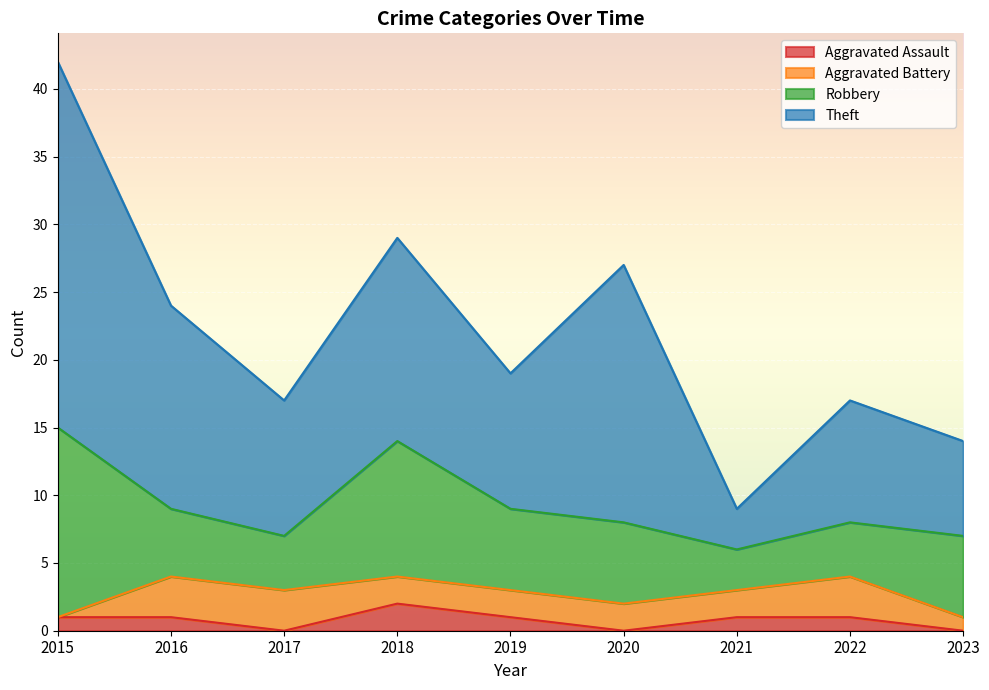

Rank the categories by Robbery value from lowest to highest.

2021, 2017, 2022, 2016, 2019, 2020, 2023, 2018, 2015